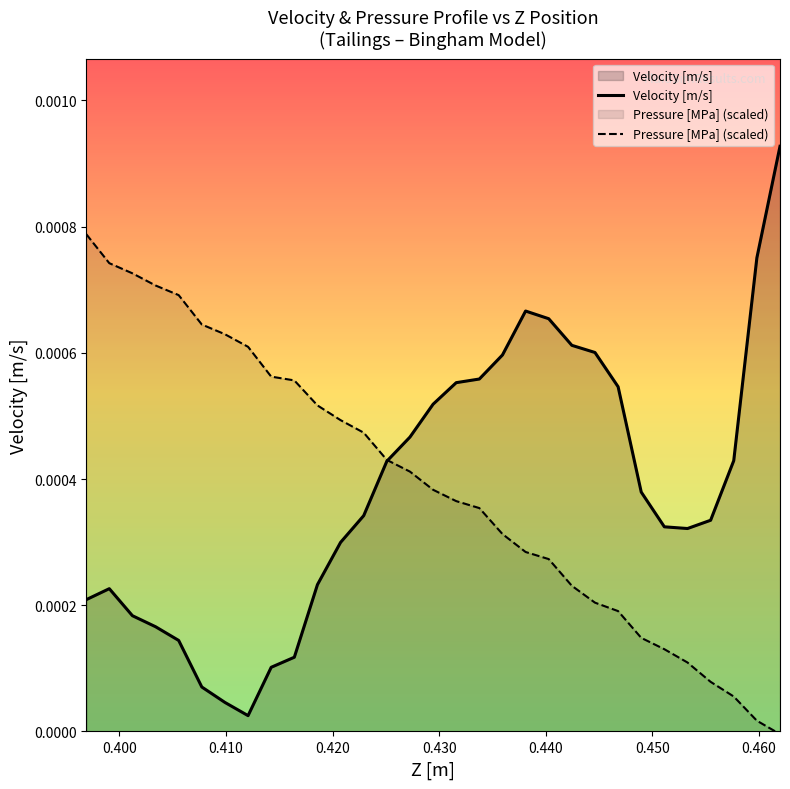

List the series in order of their peak value, lowest first.

Pressure [MPa] (scaled), Velocity [m/s]